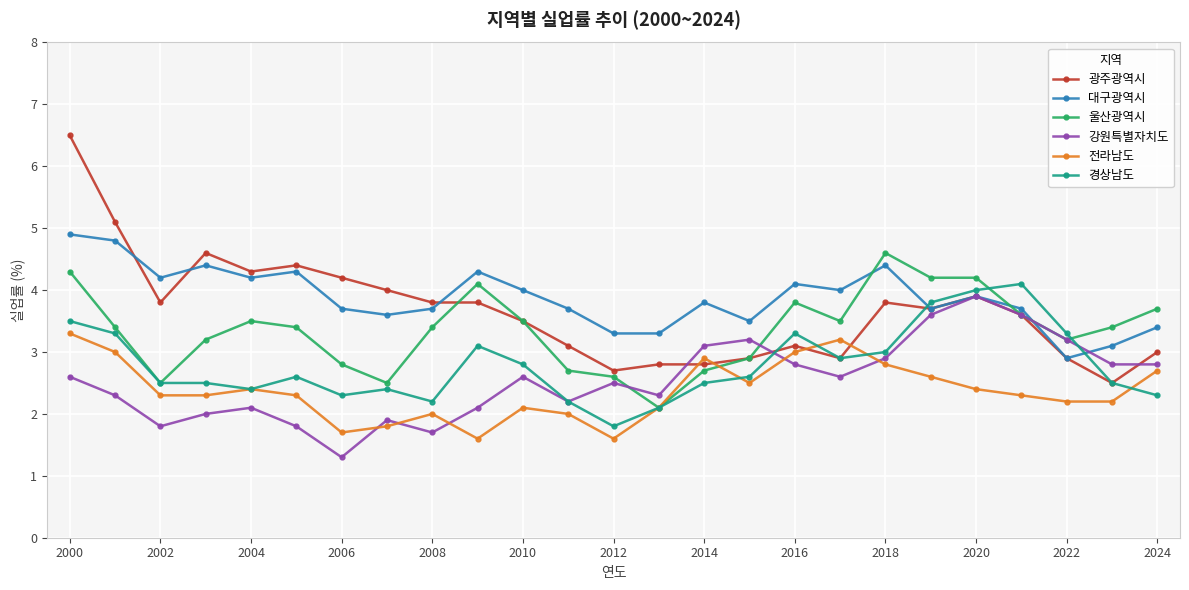

Which series ends up on top after the final intersection of 광주광역시 and 전라남도?

광주광역시